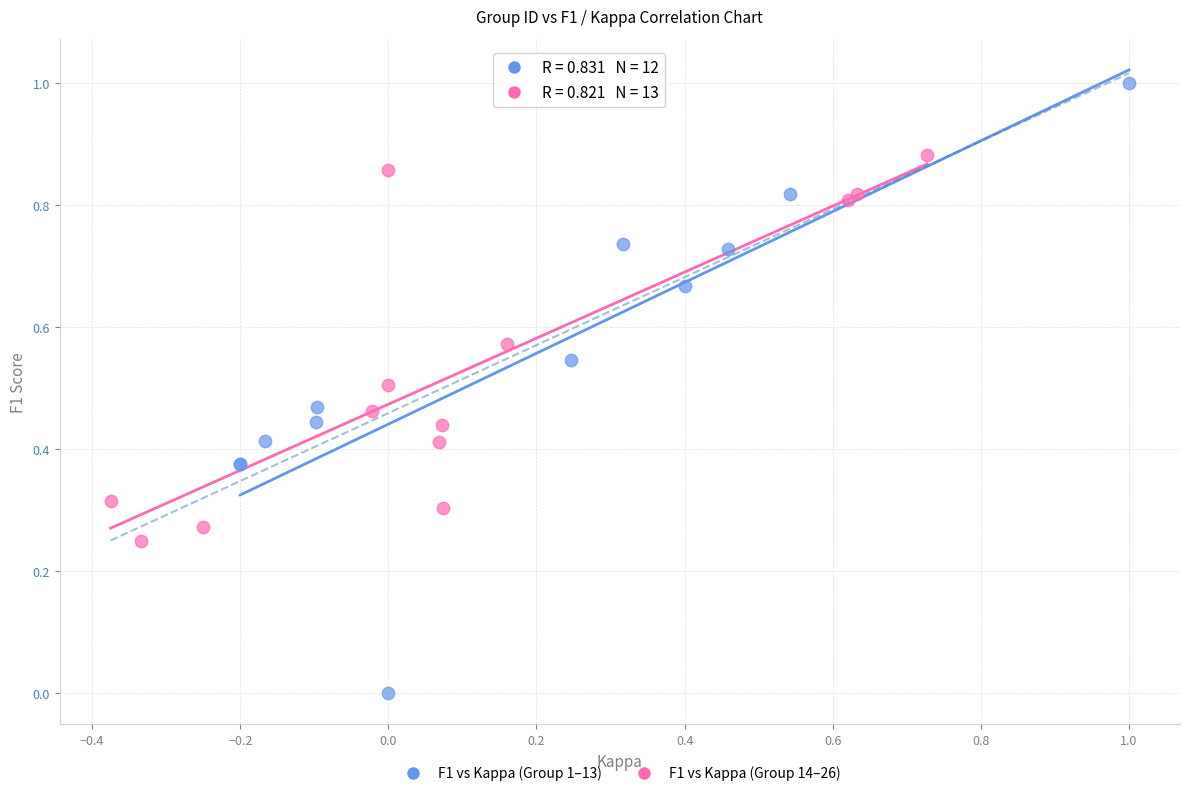

Which series has the largest Y range (max minus min)?

F1 vs Kappa (Group 1–13)